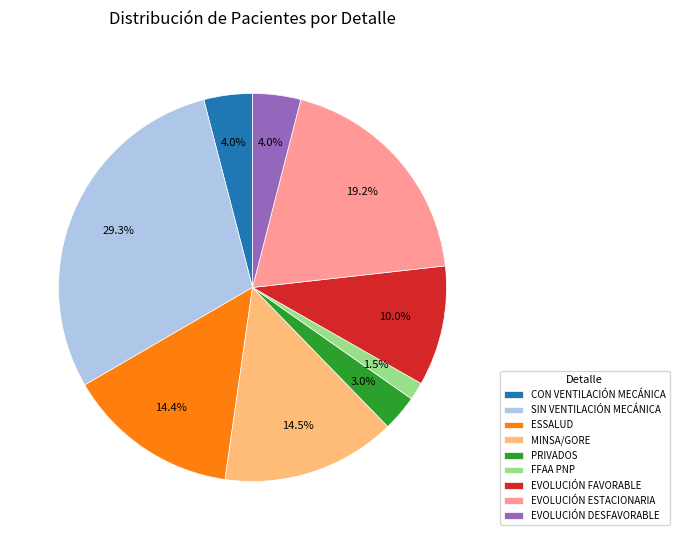

Does CON VENTILACIÓN MECÁNICA represent more than half of the total?

No